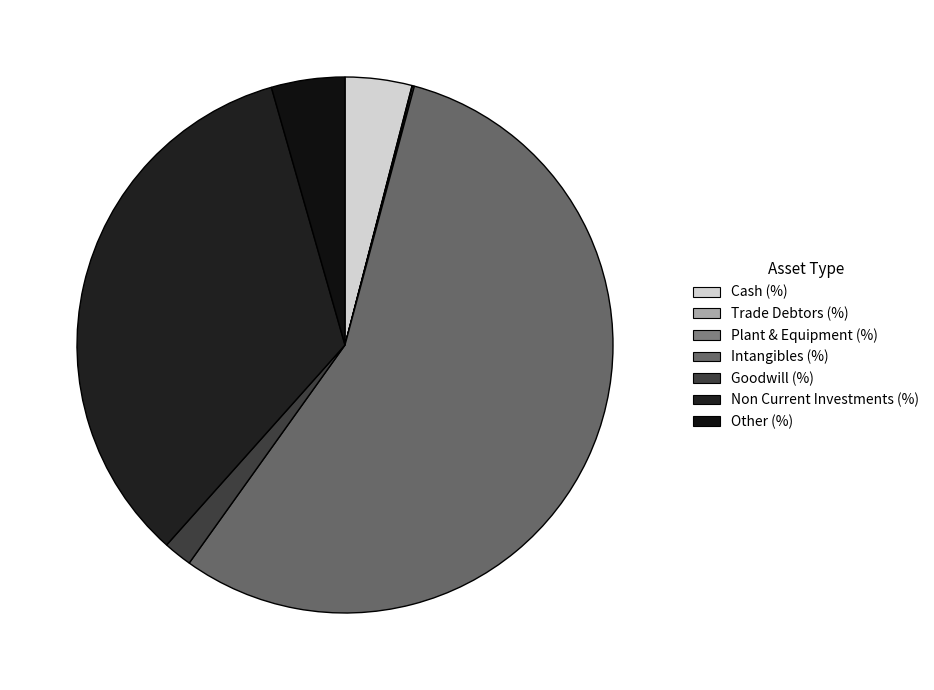

What percentage is the Cash (%) slice, to the nearest percent?

4%